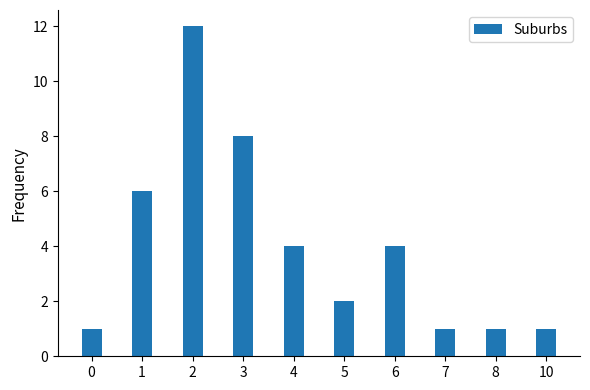

How many bars are there in total?

10